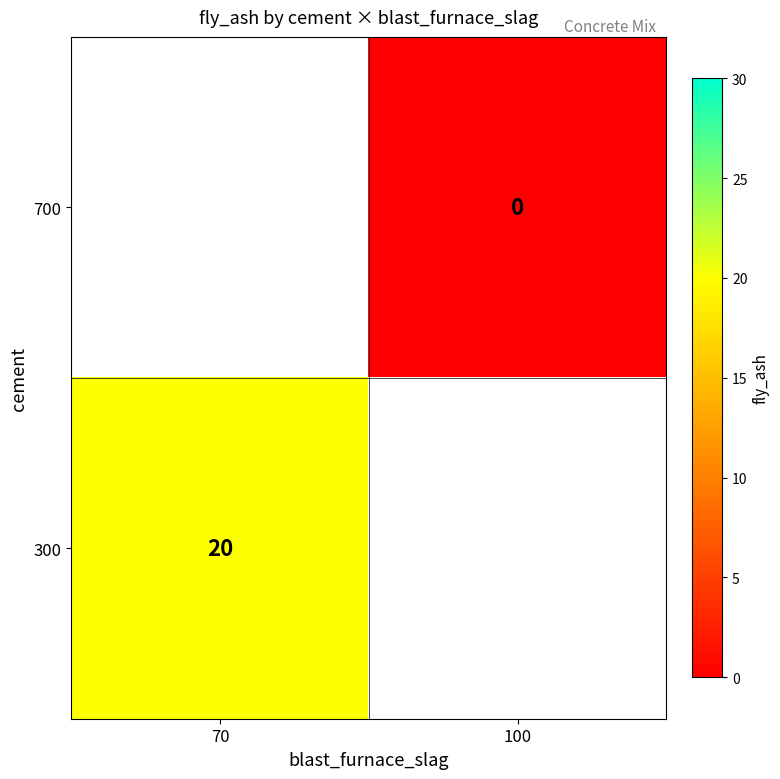

True or false: 300 has a value of 29.0 at 70.

False